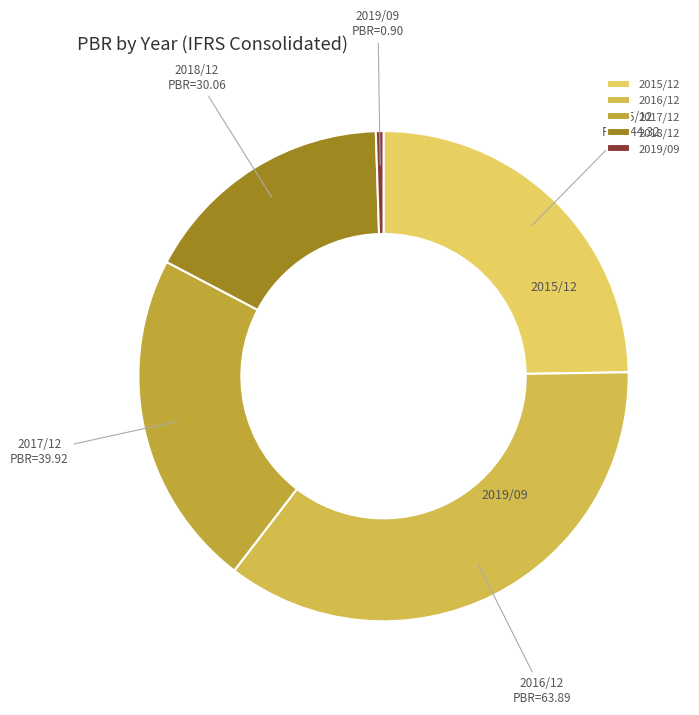

What percentage do 2019/09 and 2017/12 together represent?

22.8%